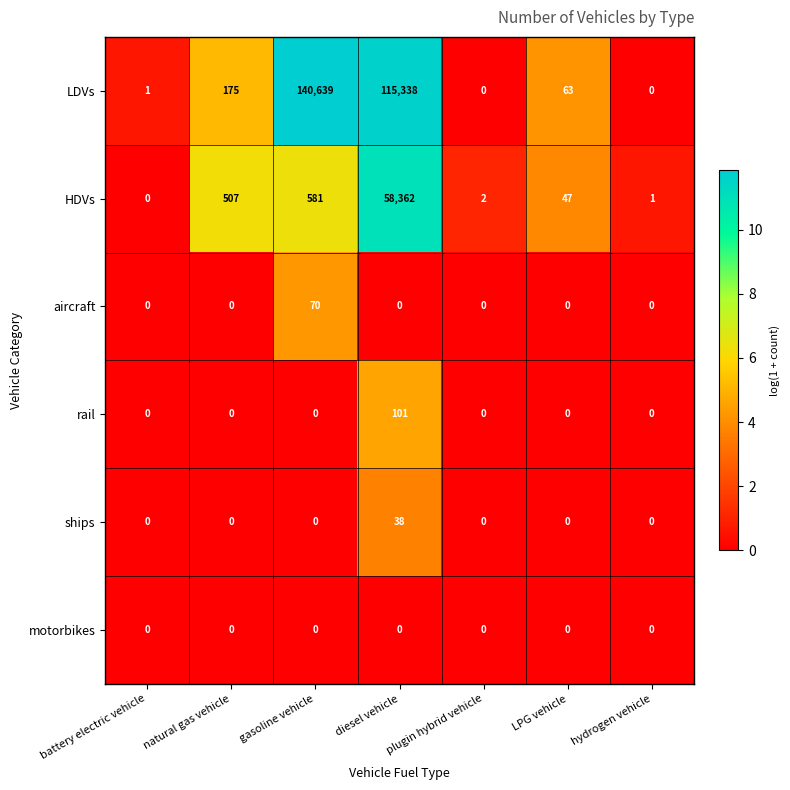

What is the difference between the maximum and second lowest values in the aircraft series?

70